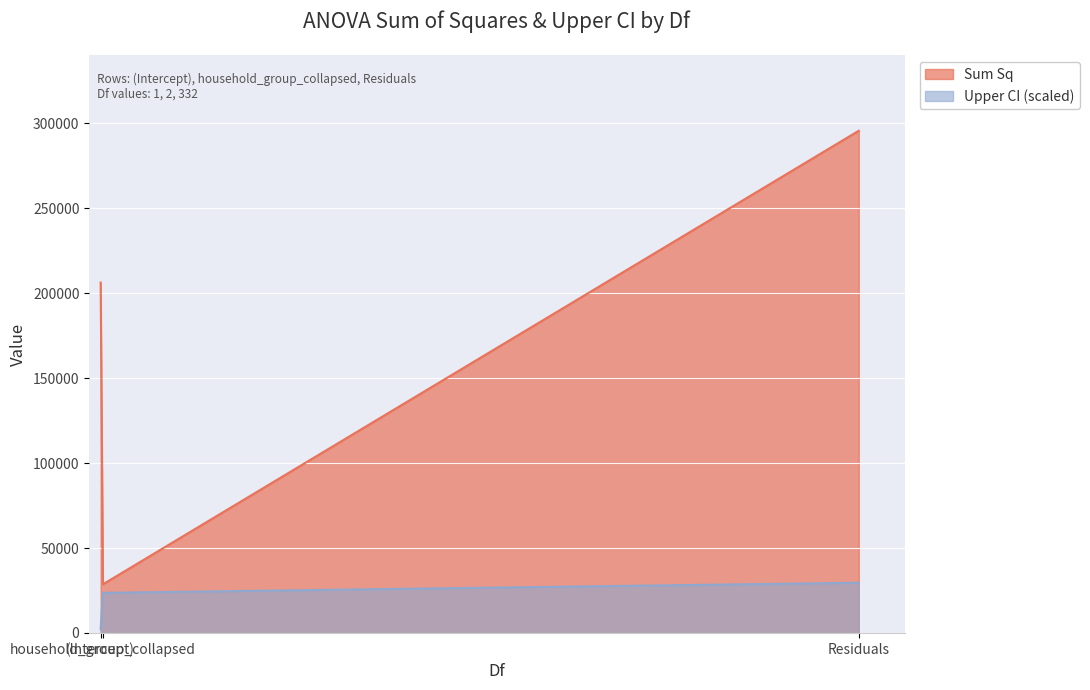

Reading right to left, transcribe all the data shown in this chart.

Sum Sq: Residuals=295544.8	household_group_collapsed=28654.1	(Intercept)=206201.2
upr: Residuals=29554.5	household_group_collapsed=23609.6	(Intercept)=2170.1